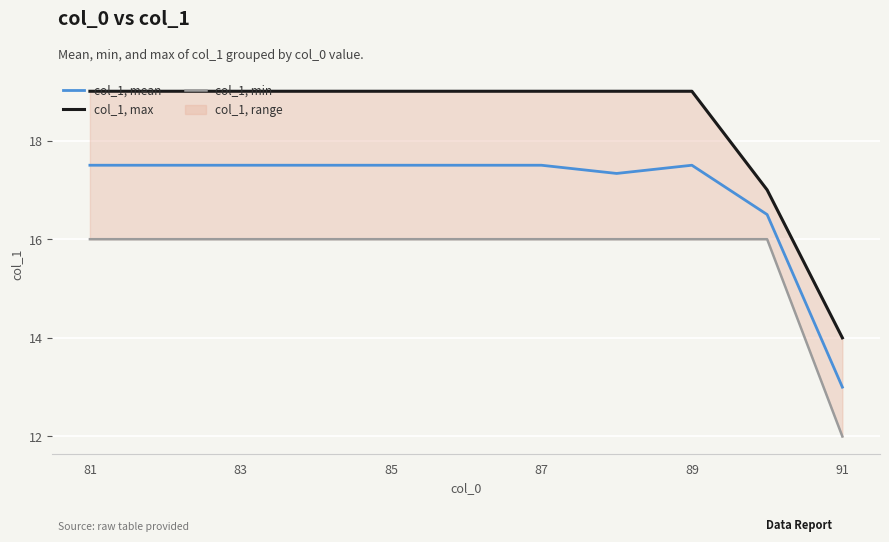

True or false: col_1, mean has a value of 17.5 at 87.

True